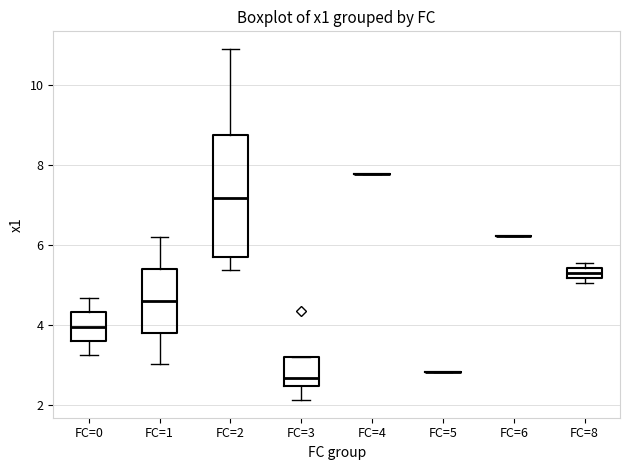

Which box is the tallest, from its lower edge to its upper edge?

FC=2